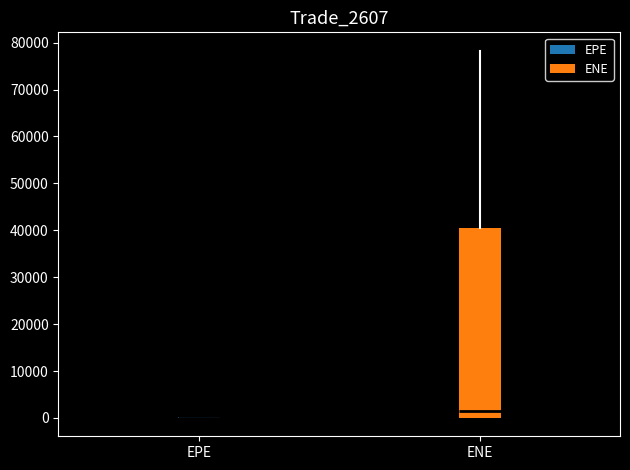

Reading left to right, transcribe this box plot: for each box, give where its median line is, the range the box spans, and where its two whiskers end, as read against the y-axis. The values are not printed on the chart, so give them approximately, as read against the axis.

EPE: box collapsed to a line at 0, whiskers 0 to 0
ENE: median 1000, box 0 to 41000, whiskers 0 to 78000